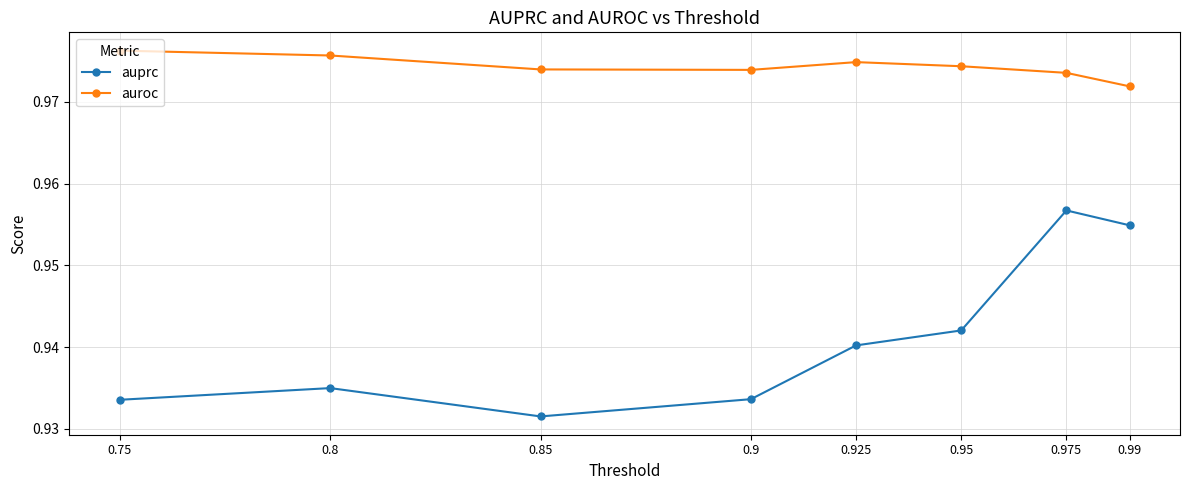

Rank the series by their maximum value, from lowest to highest.

auprc, auroc